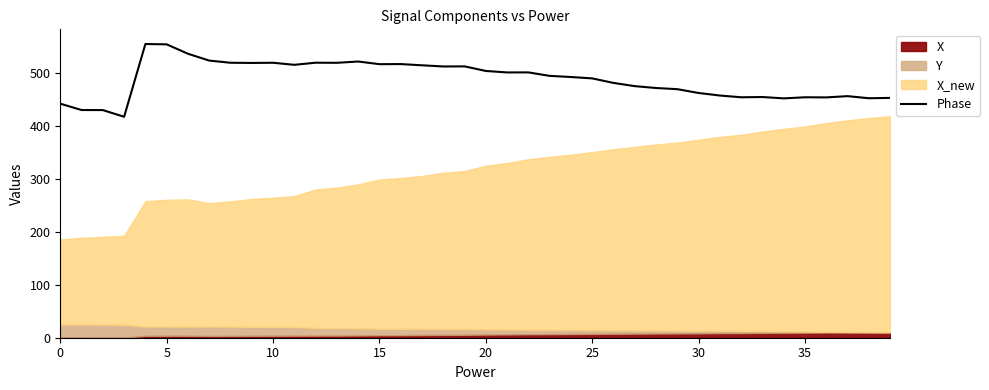

What is the maximum value for Phase?

555.2